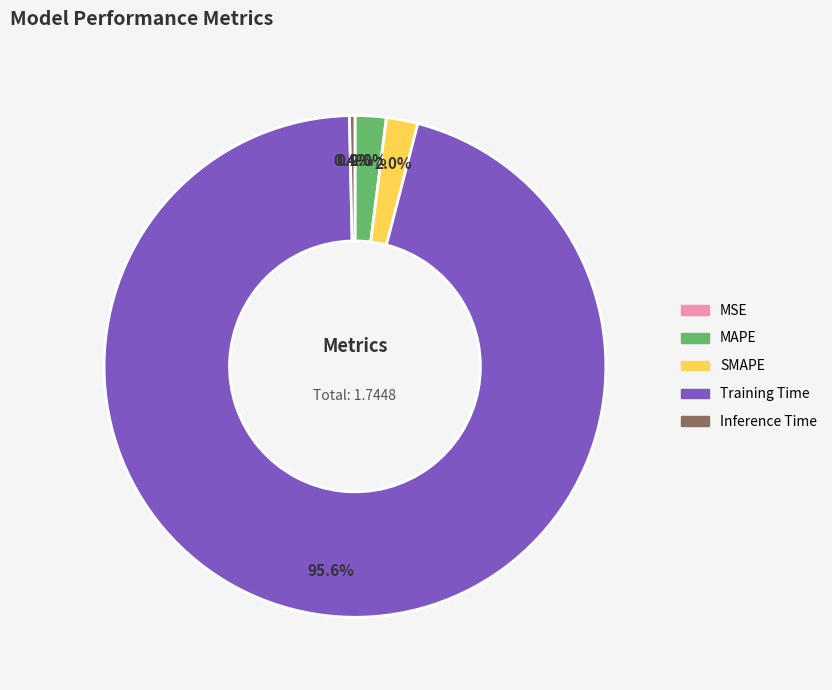

Which category has the biggest portion of the pie?

Training Time